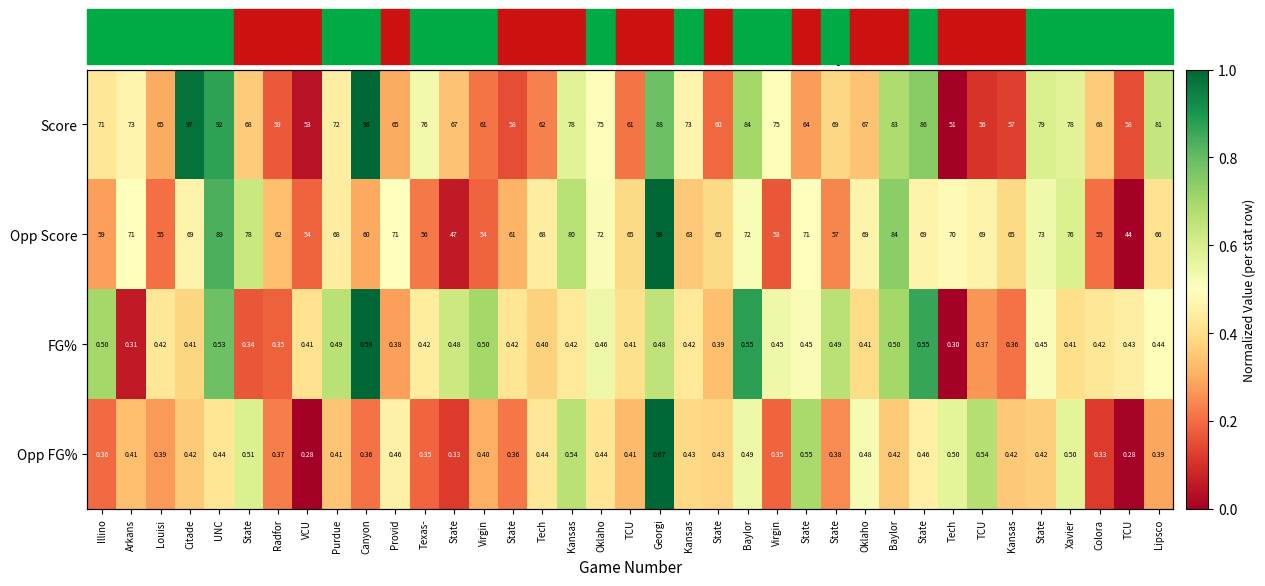

Count the number of categories in the chart.

37